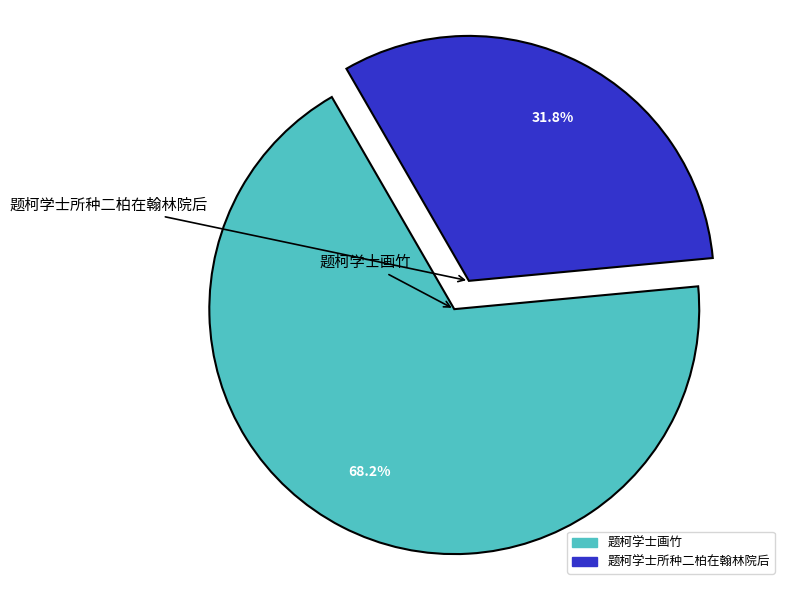

Is there a majority slice in this chart?

Yes